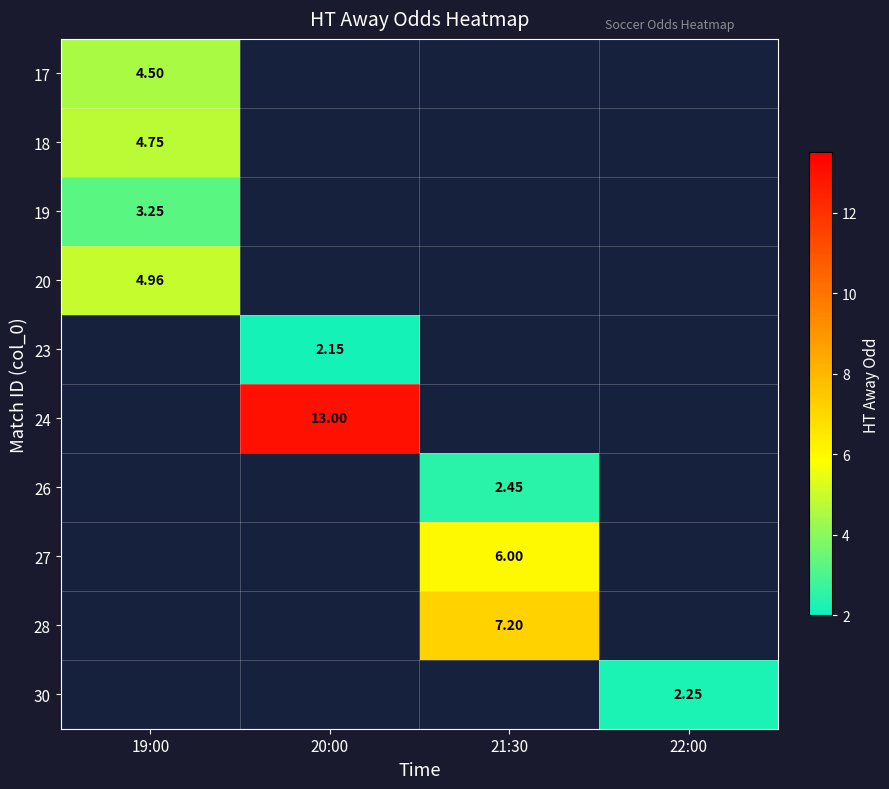

Which has a higher value, 21:30 or 20:00?

20:00